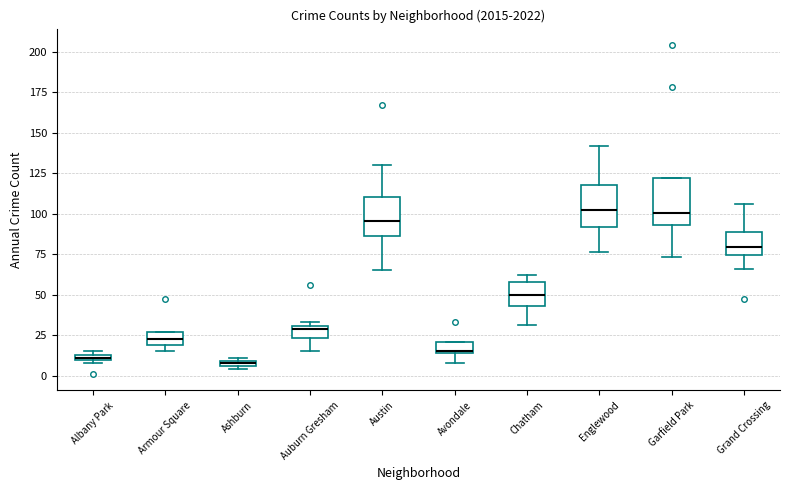

Where is the lower edge of the box for Chatham on the y-axis? The values are not printed on the chart, so give them approximately, as read against the axis.

45